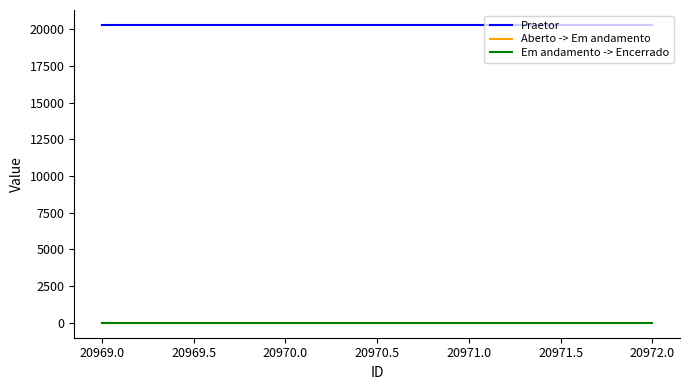

What is the greatest value displayed?

20300.0